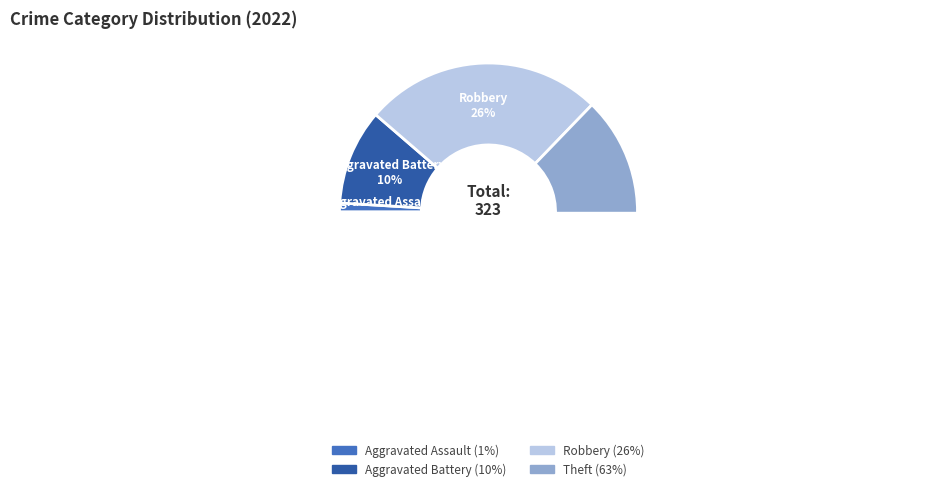

To the nearest percent, what percentage of the pie is Robbery?

26%